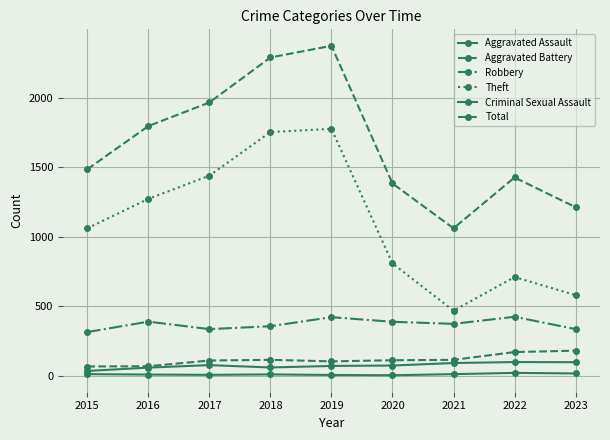

How many series are shown in this chart?

6